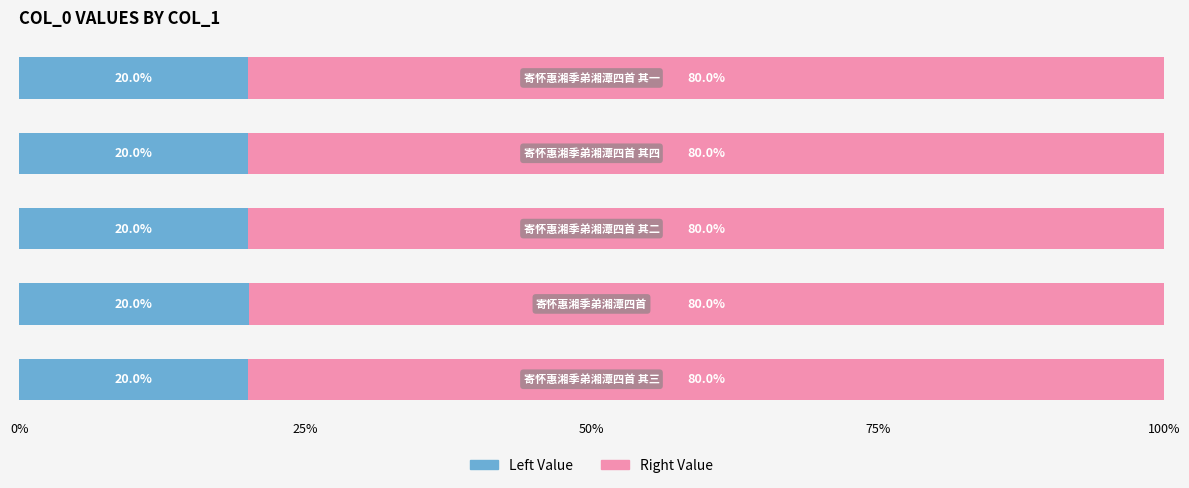

The value of col_0 (right) at 25% is 30.8. True or false?

False